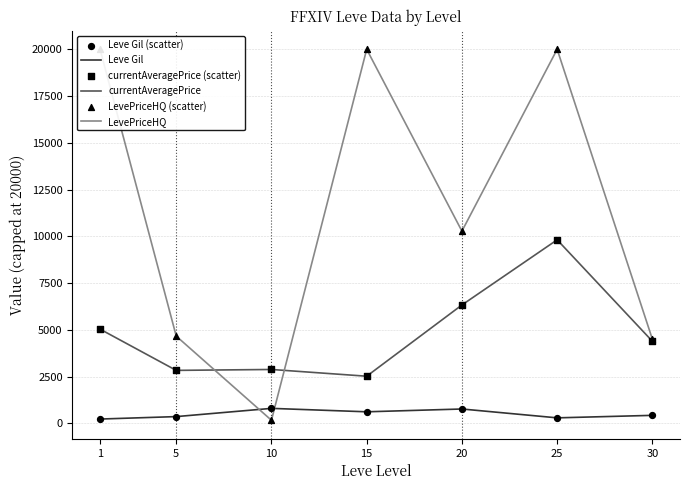

At how many categories does at least one series exceed 13534?

3